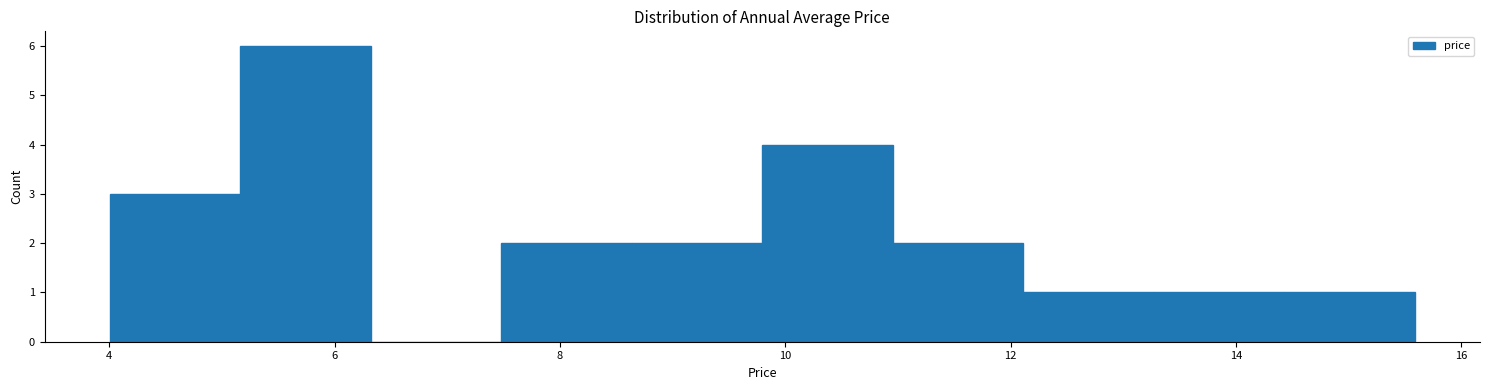

Reading left to right, transcribe this chart: for each bar, give the range it covers on the x-axis and its height. Neither the bar edges nor the heights are printed on the chart, so give them approximately, as read against the axes.

4.0 to 5.2: 3
5.2 to 6.4: 6
6.4 to 7.4: 0
7.4 to 8.6: 2
8.6 to 9.8: 2
9.8 to 11.0: 4
11.0 to 12.2: 2
12.2 to 13.2: 1
13.2 to 14.4: 1
14.4 to 15.6: 1